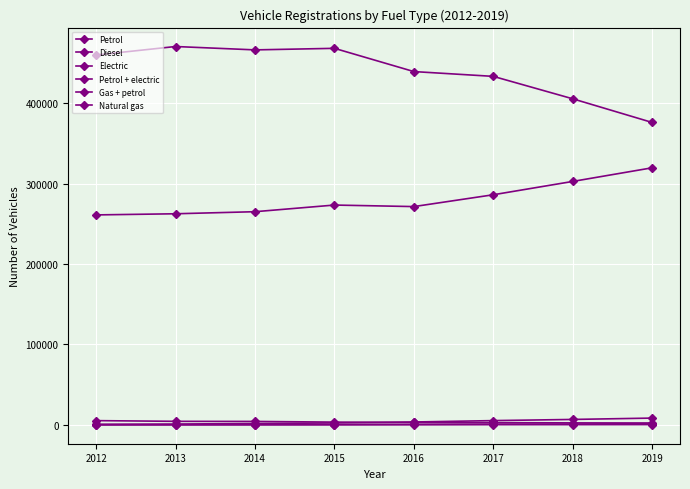

Count the number of categories in the chart.

8